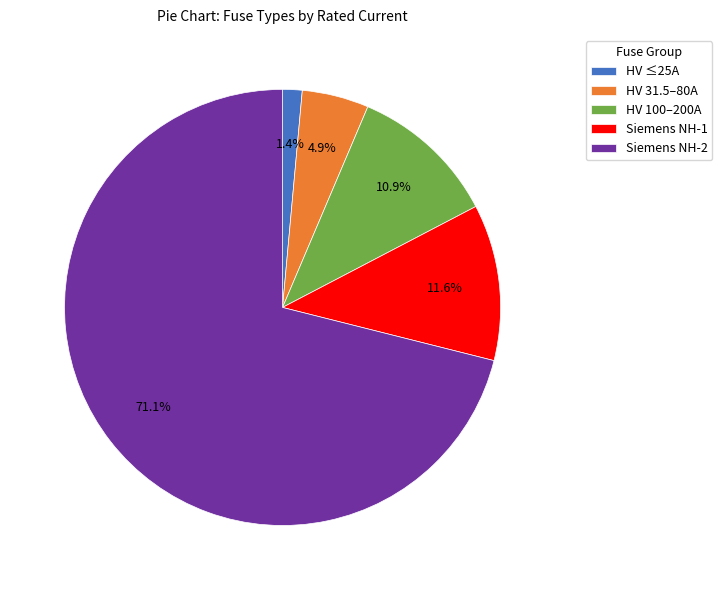

Rank the categories by value from highest to lowest.

Siemens NH-2, Siemens NH-1, HV 100–200A, HV 31.5–80A, HV ≤25A